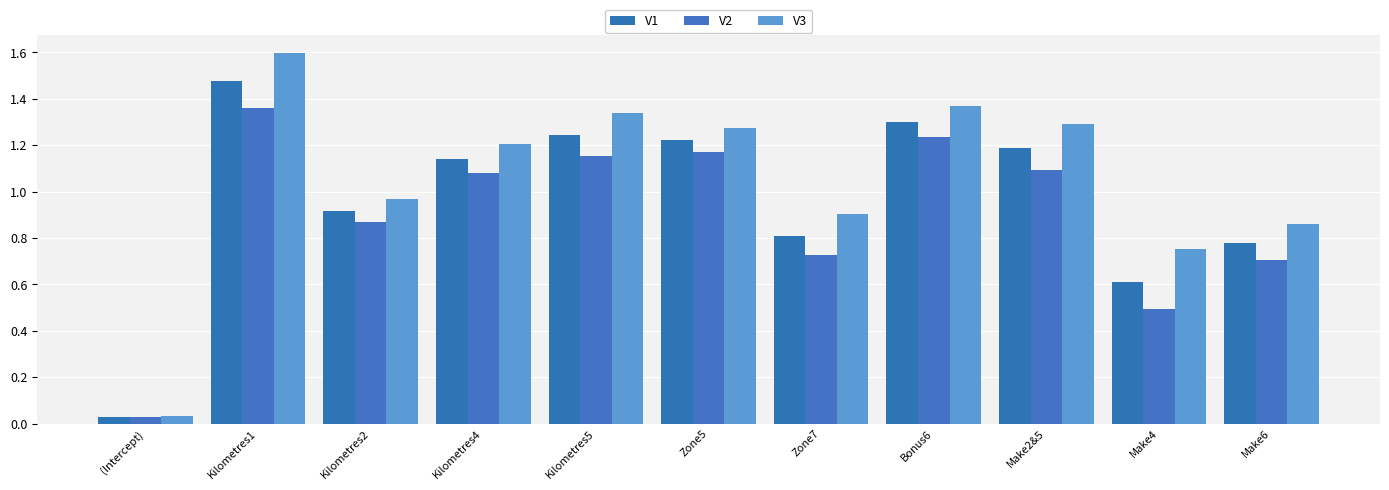

Between Make6 and Kilometres2, which is larger?

Kilometres2